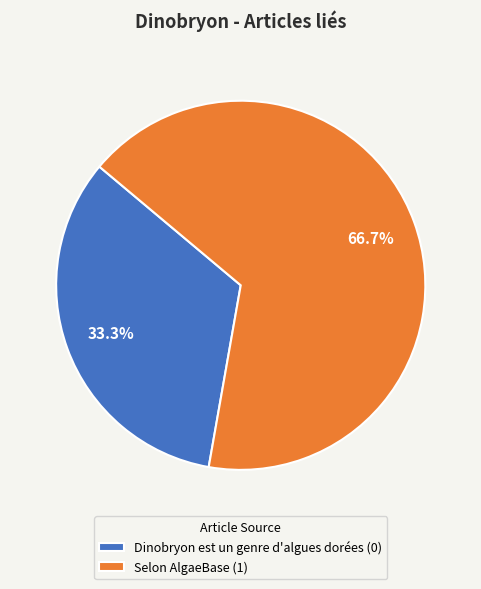

To the nearest percent, what is the average slice percentage?

50%